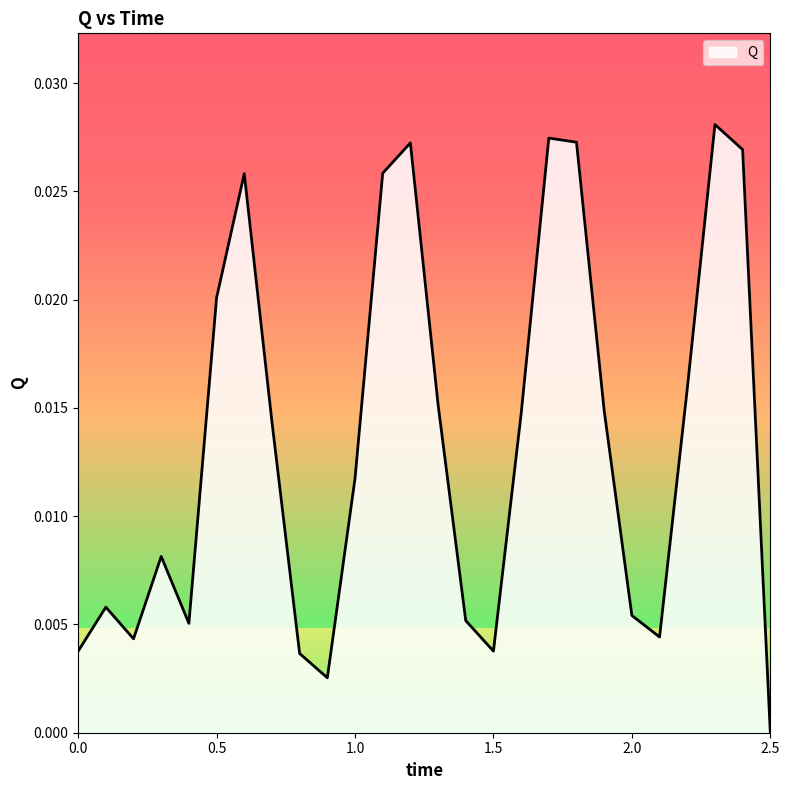

Which label corresponds to the largest value in the chart?

2.3